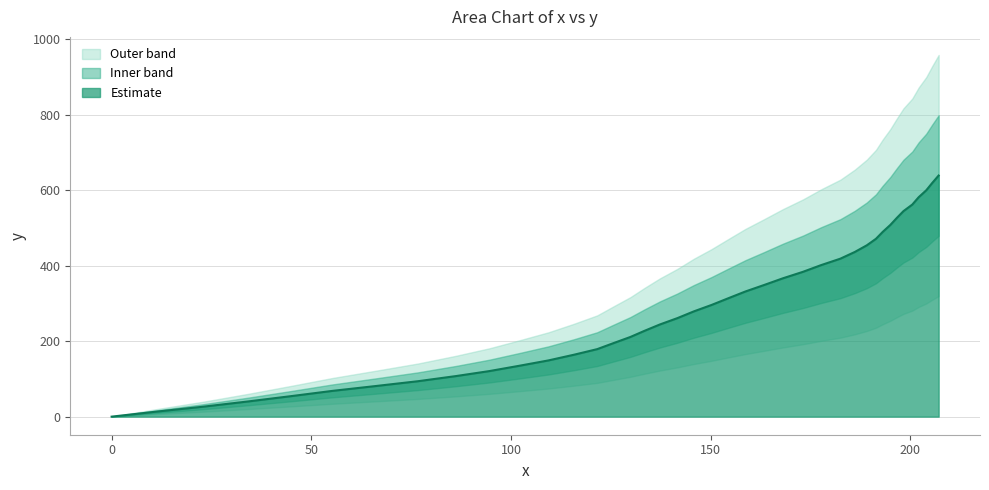

Does the chart display data point markers on the line(s)?

No